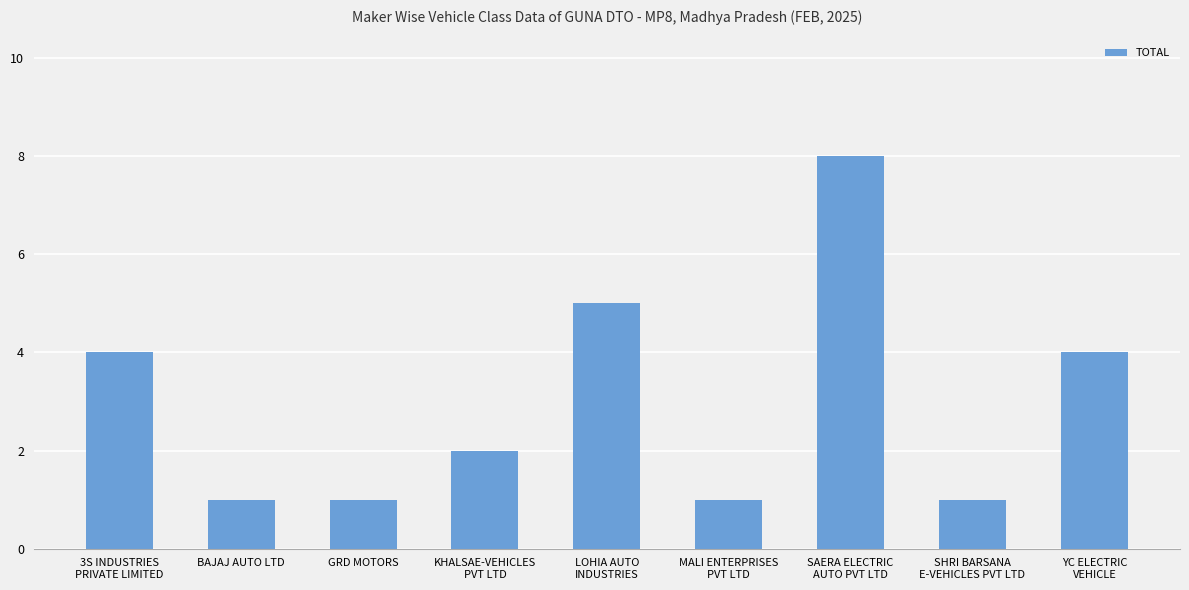

What is the value of the 2nd bar from the left?

1